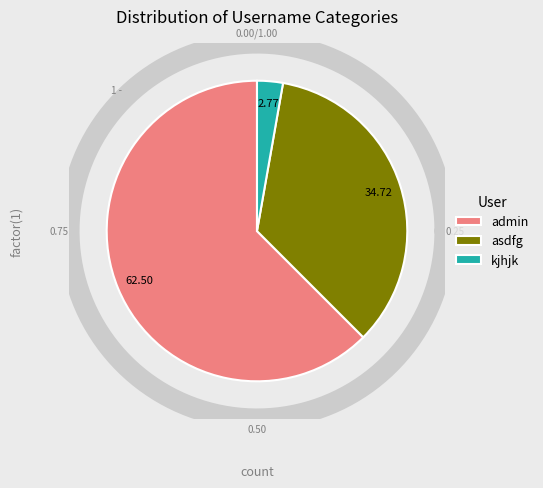

The kjhjk slice represents 3% of the pie. True or false?

True